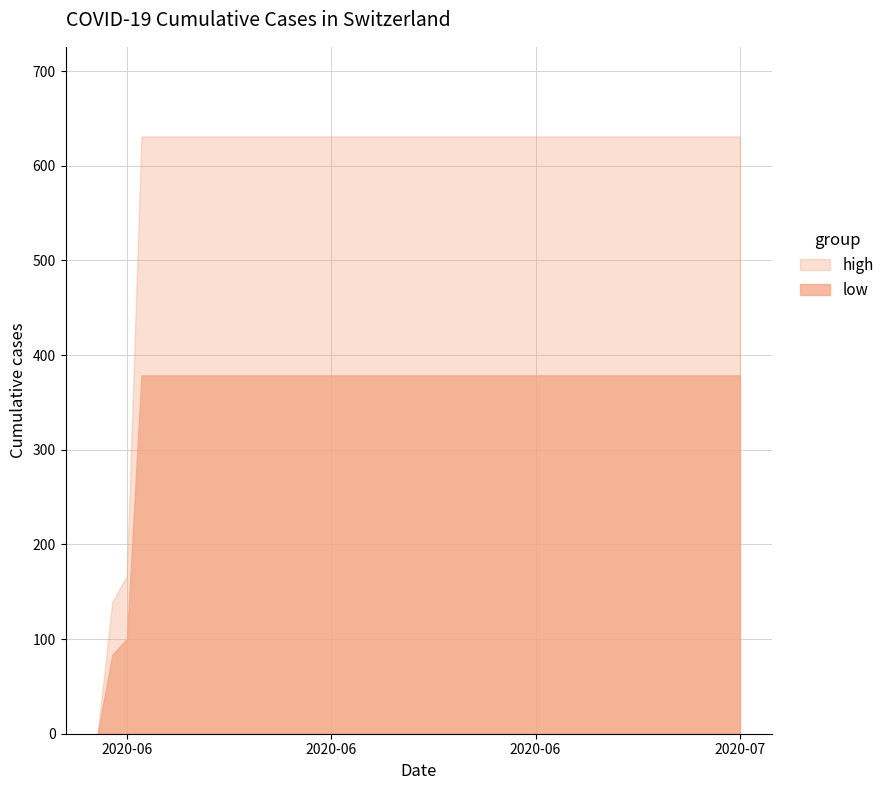

What is the greatest value displayed?

631.0